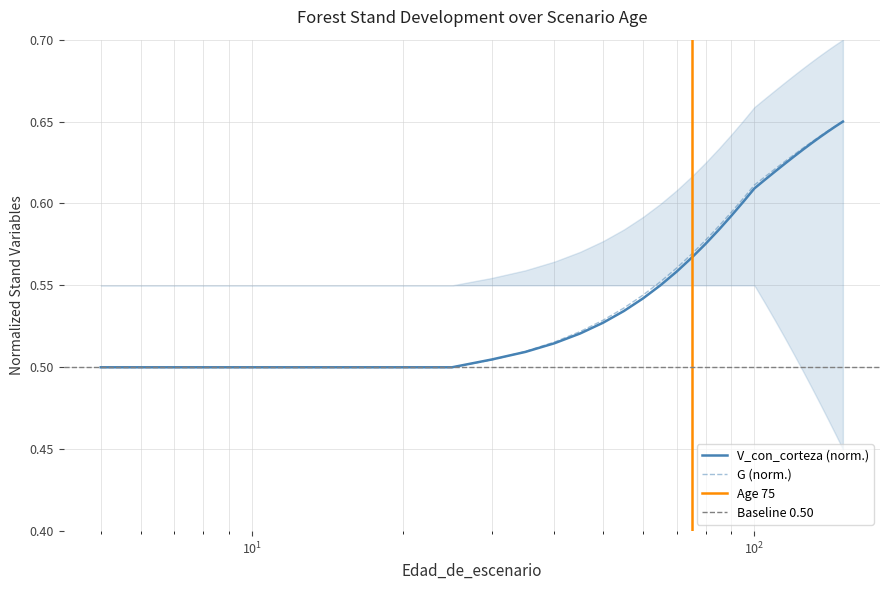

True or false: G has a value of 0.5 at 25.

True